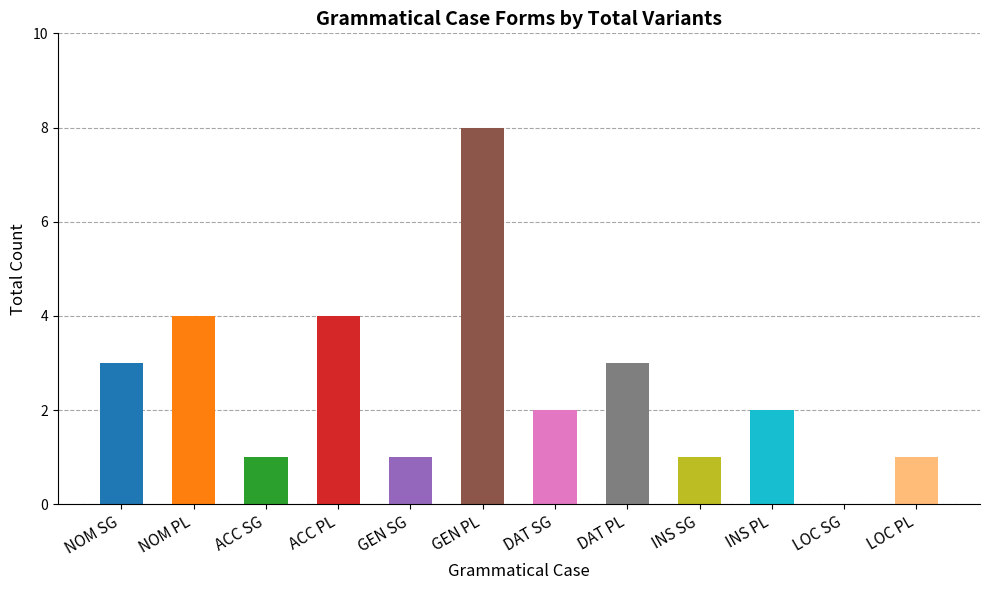

What is the difference between the values at LOC SG and ACC PL?

4